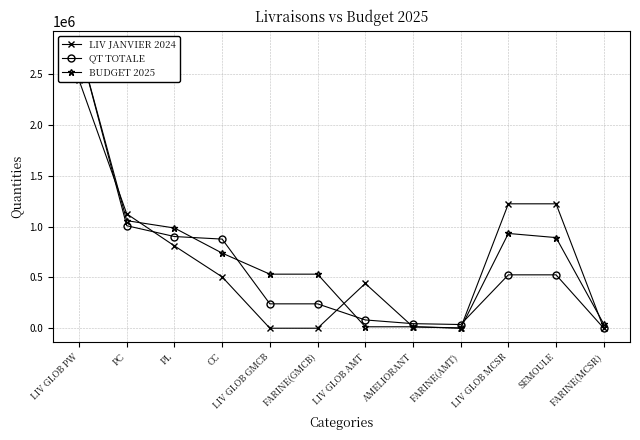

Rank the series at LIV GLOB GMCB from highest to lowest value.

BUDGET 2025, QT TOTALE, LIV JANVIER 2024